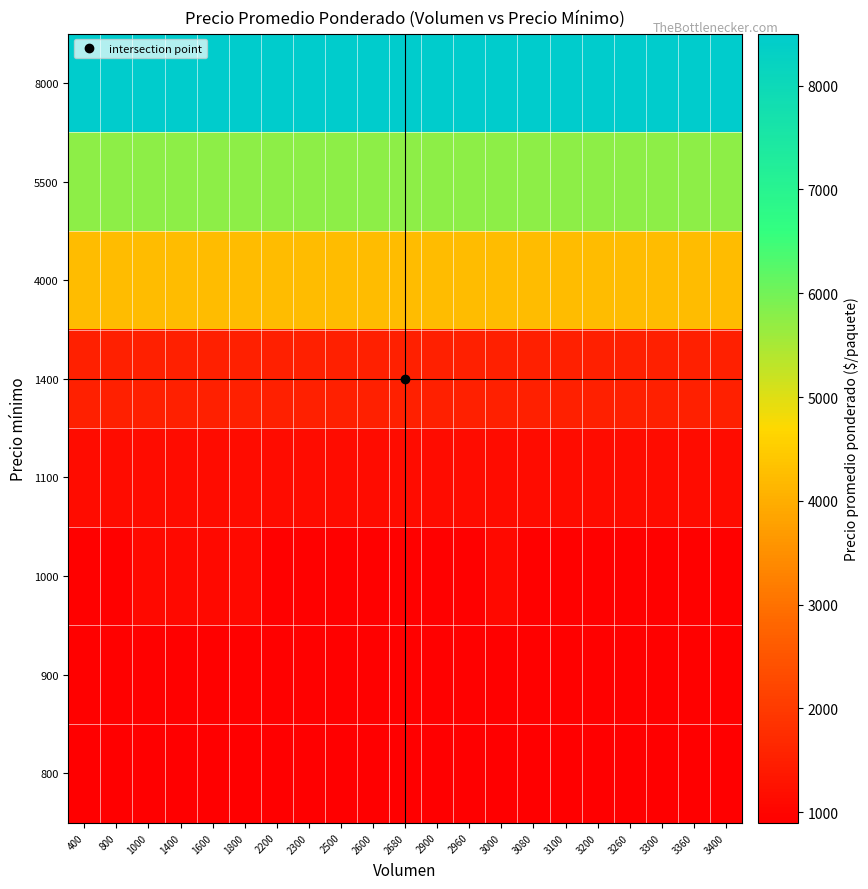

What is the greatest value displayed?

8500